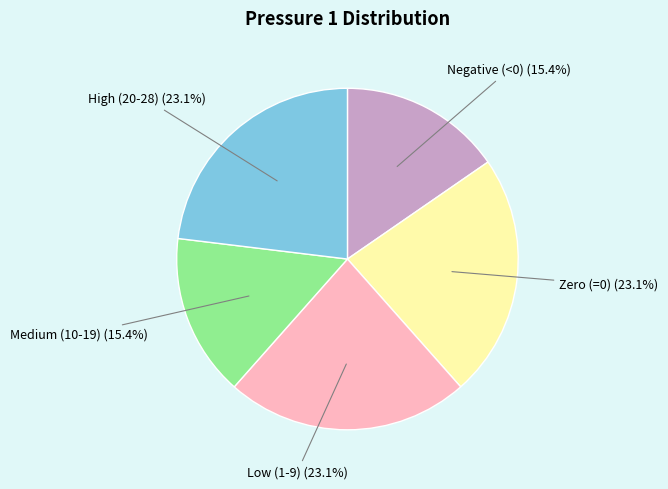

Does Low (1-9) represent more than half of the total?

No